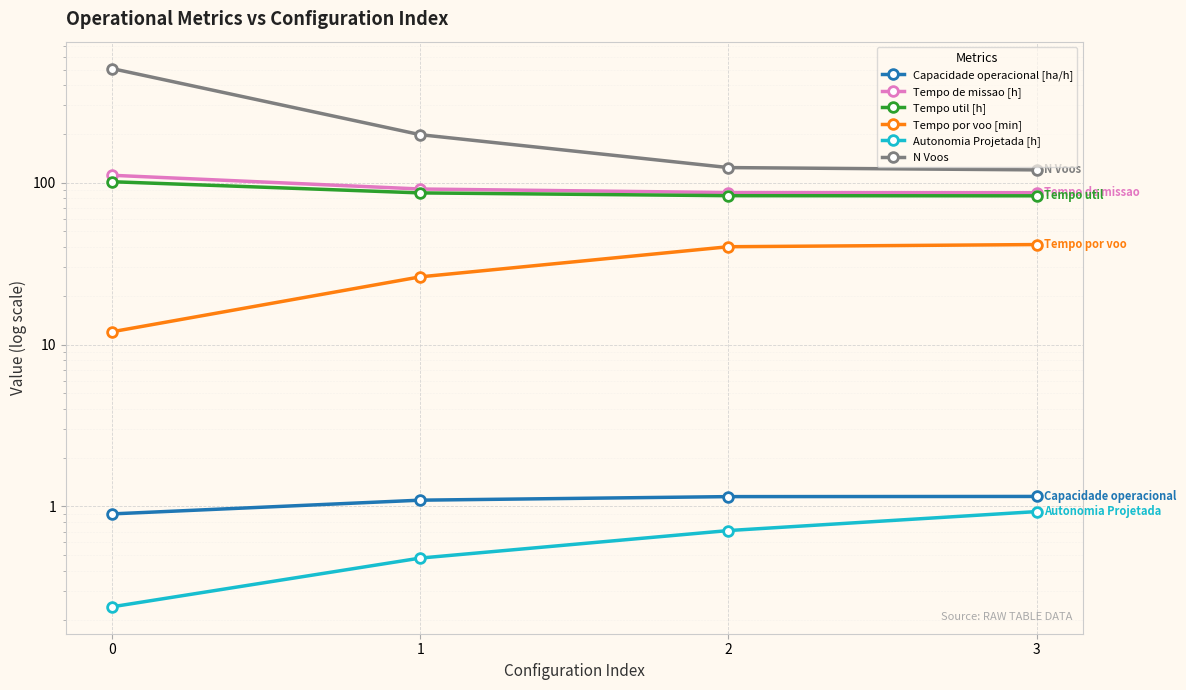

What is the greatest value displayed?

507.0